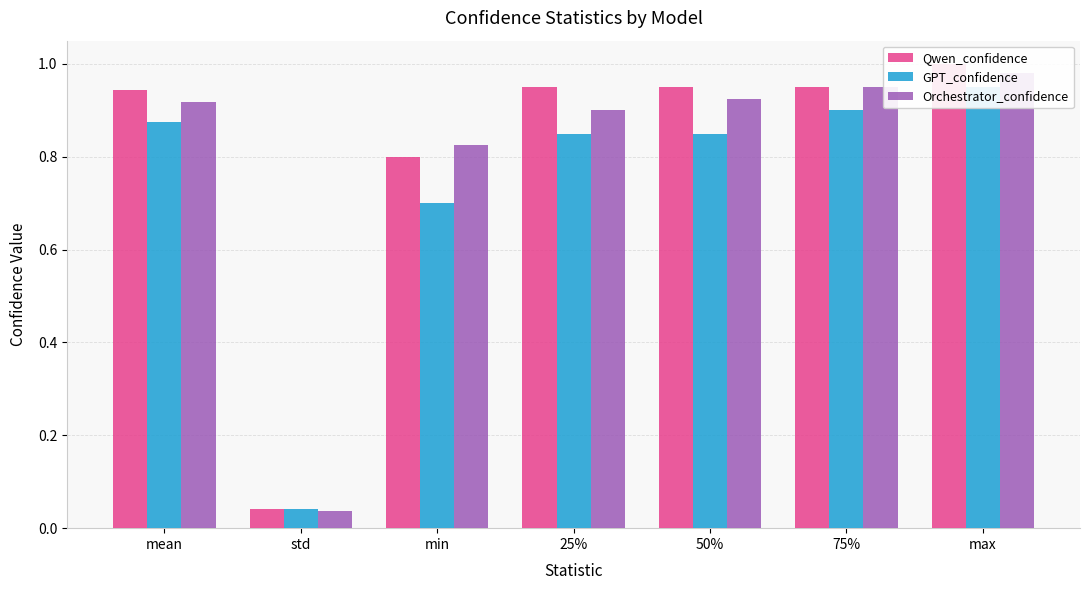

Is it true that Qwen_confidence equals 0.9 at 75%?

True